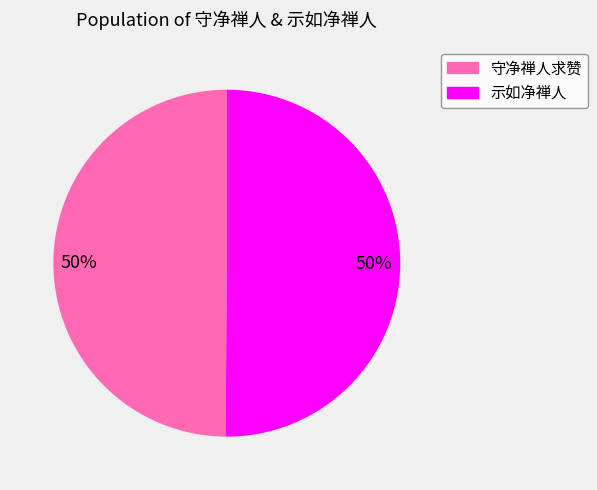

True or false: 示如净禅人 accounts for 50% of the total.

True